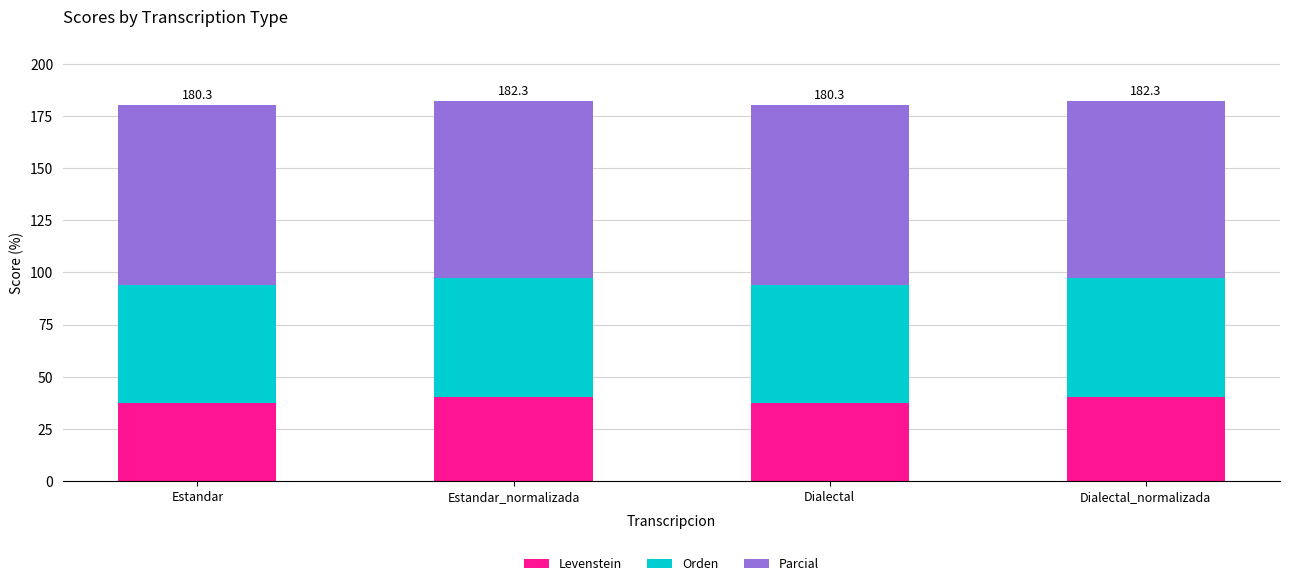

Read the Levenstein value at Dialectal.

37.3